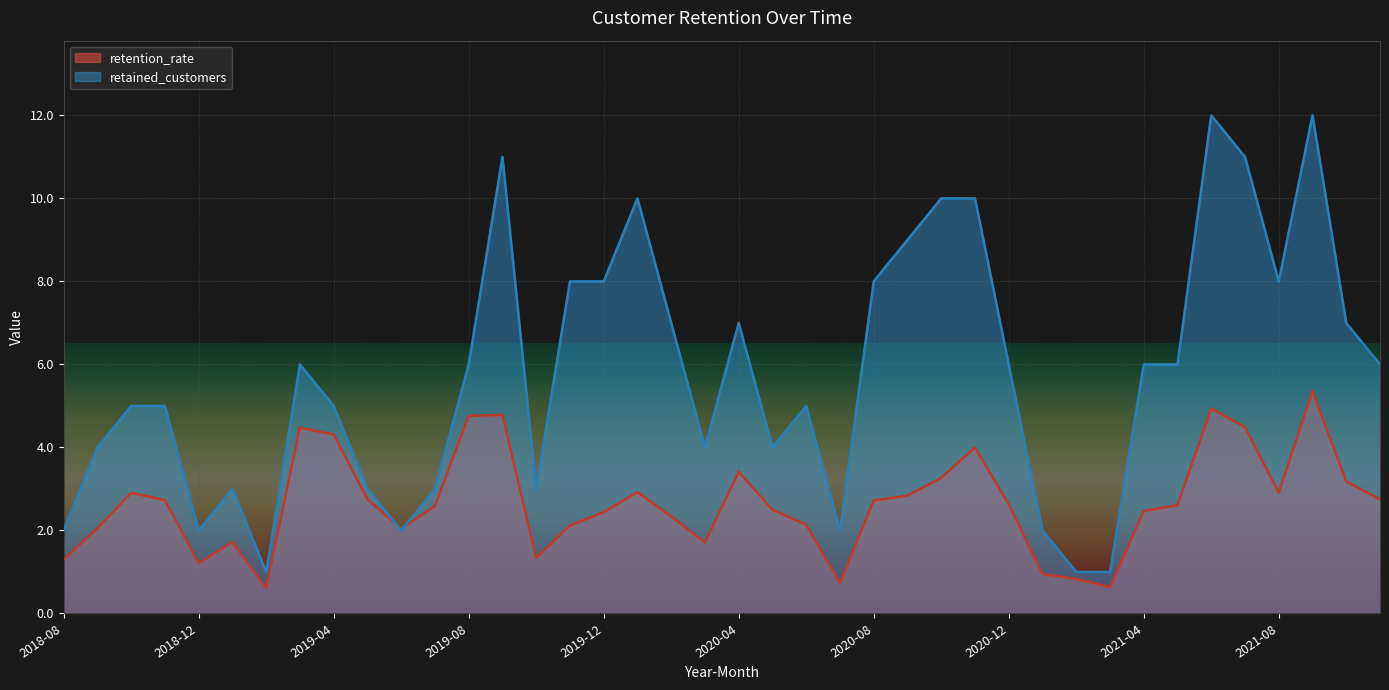

What is the total value across all series at 2020-09?

11.8